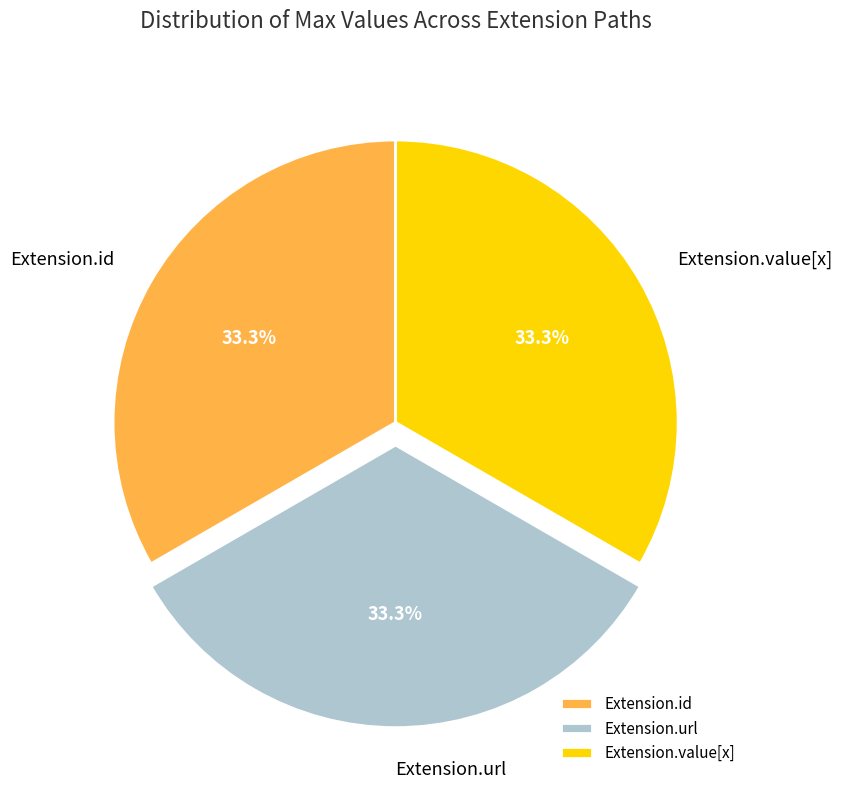

Count the number of slices in the pie.

3